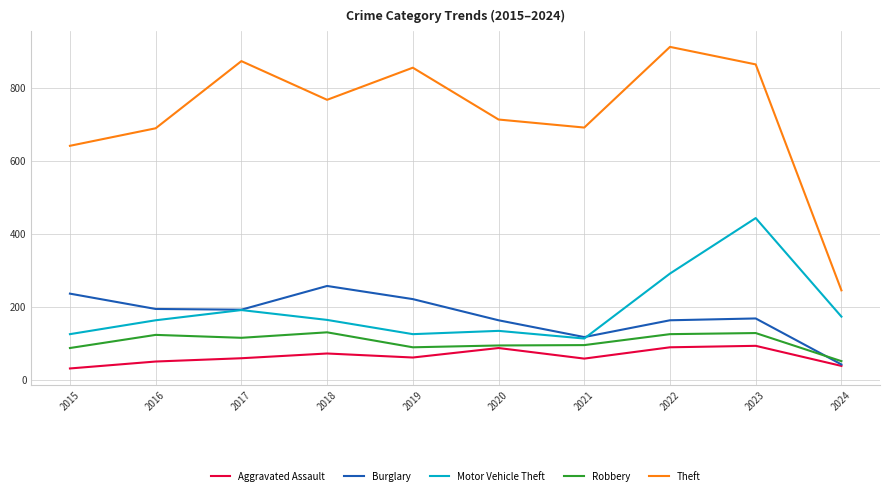

What is the highest value of the Aggravated Assault series?

93